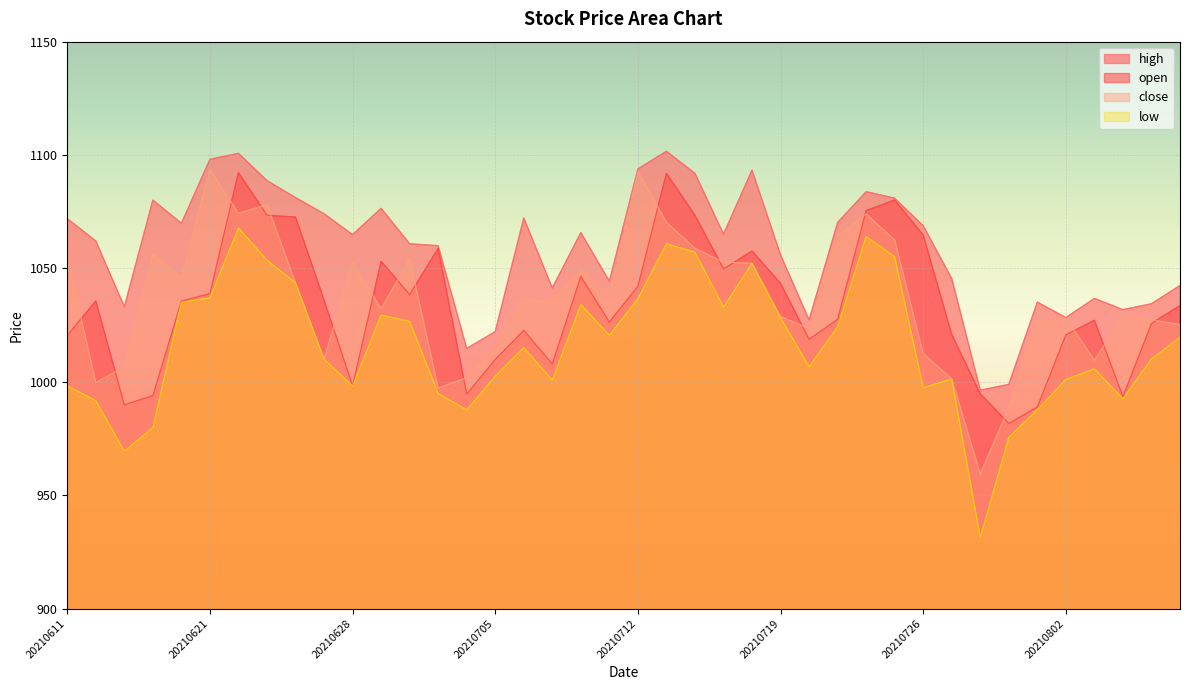

What are all the series names shown in the legend?

high, open, close, low